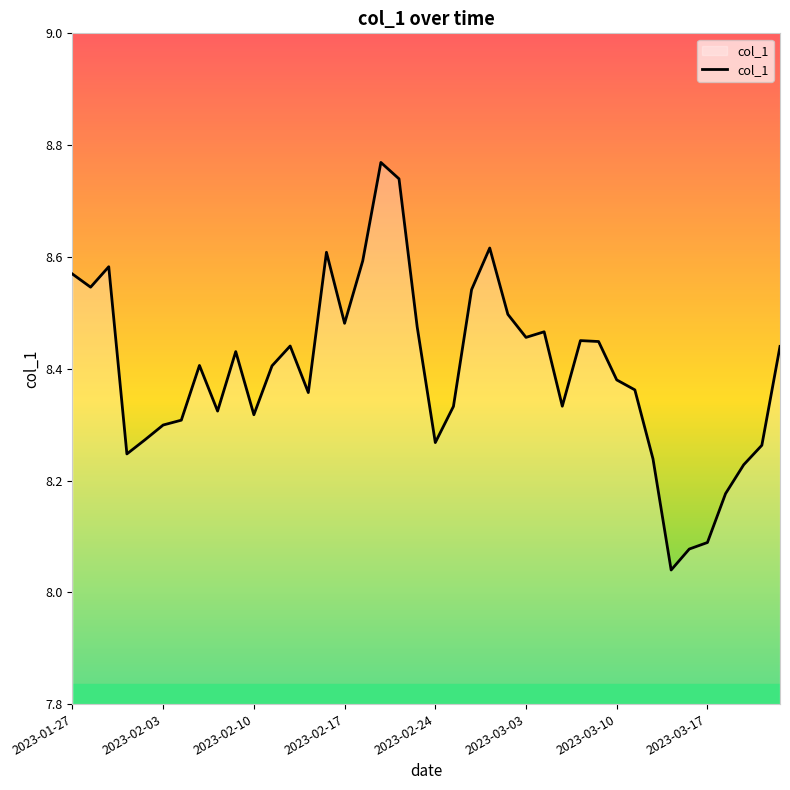

What is the difference between the maximum and minimum values?

0.7